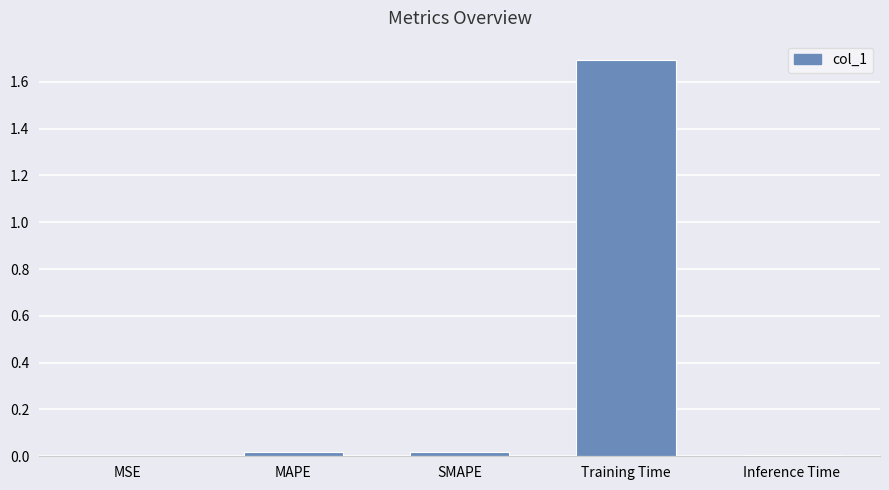

What is the maximum value shown in the chart?

1.7